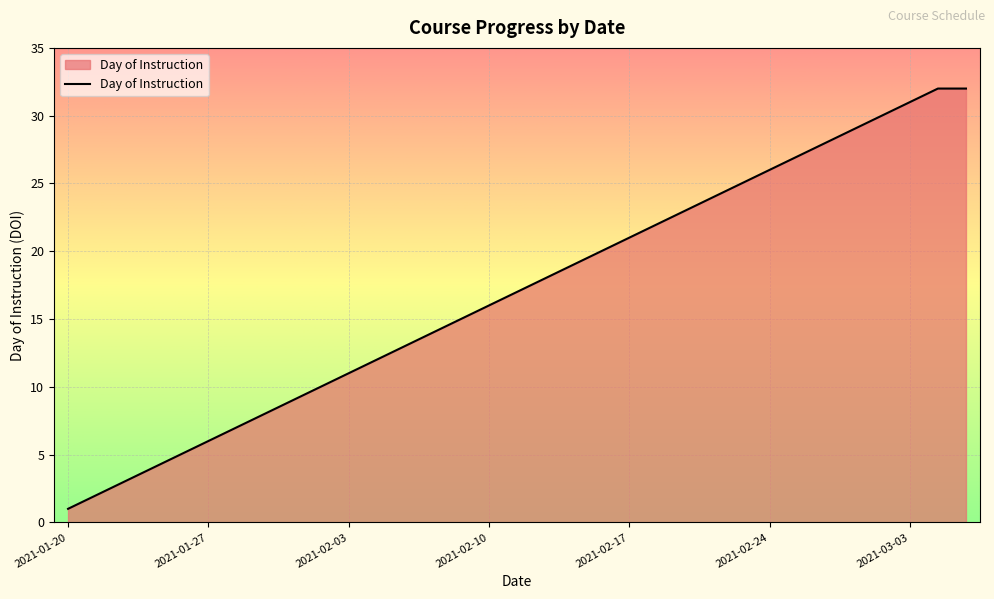

What is the maximum value shown in the chart?

32